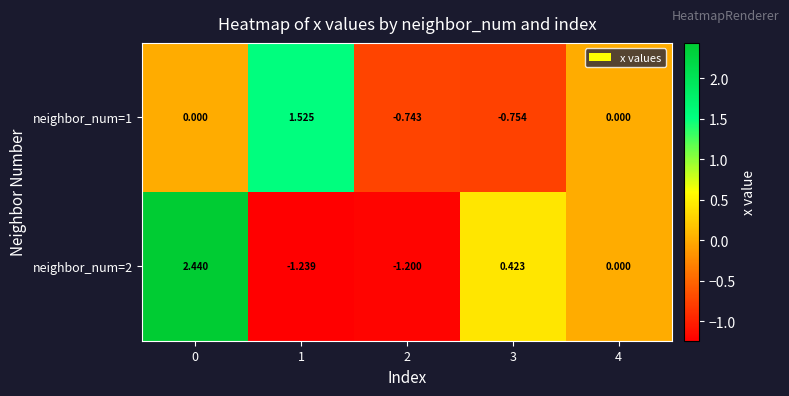

Which series changed the most between 1 and 4?

neighbor_num=1